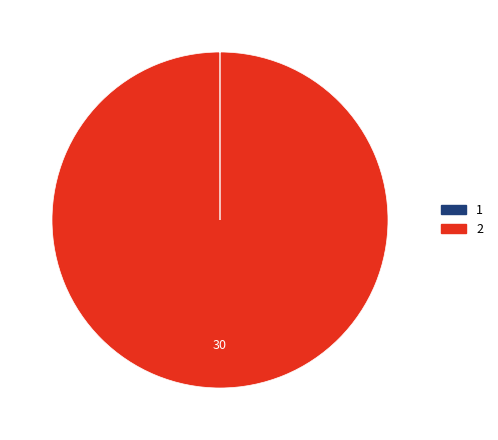

Is it true that 2 is 89% of the pie?

False